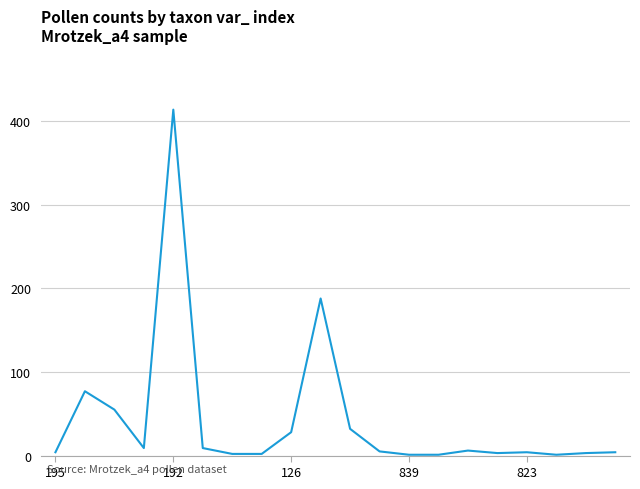

How many categories are shown in the chart?

20